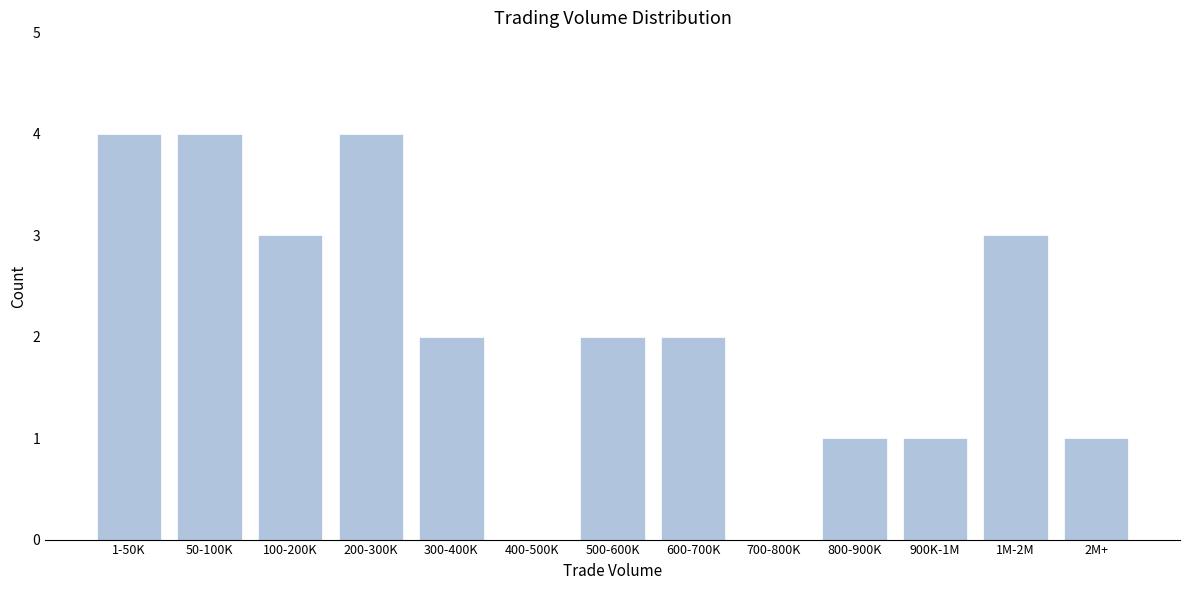

Reading left to right, what are all the values shown in this chart?

1-50K=4	50-100K=4	100-200K=3	200-300K=4	300-400K=2	400-500K=0	500-600K=2	600-700K=2	700-800K=0	800-900K=1	900K-1M=1	1M-2M=3	2M+=1